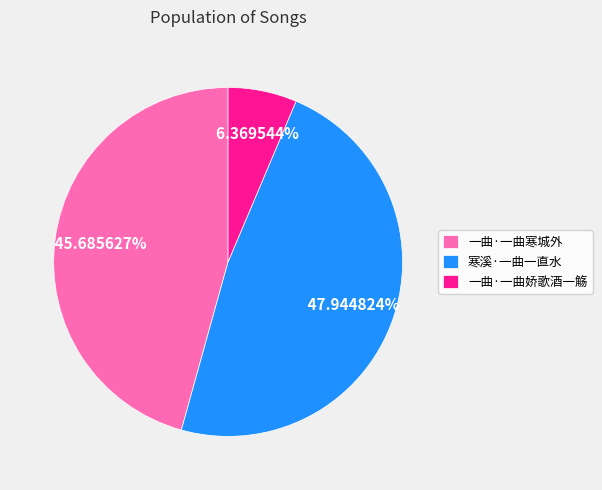

Do 一曲·一曲娇歌酒一觞 and 寒溪·一曲一直水 together represent more than half of the pie?

Yes